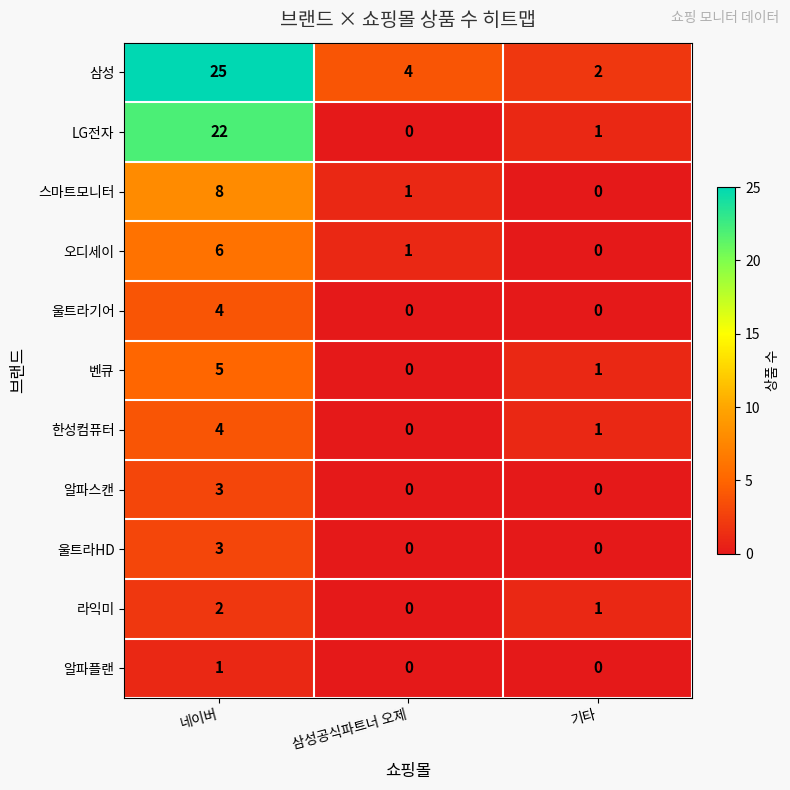

How many categories are shown in the chart?

3